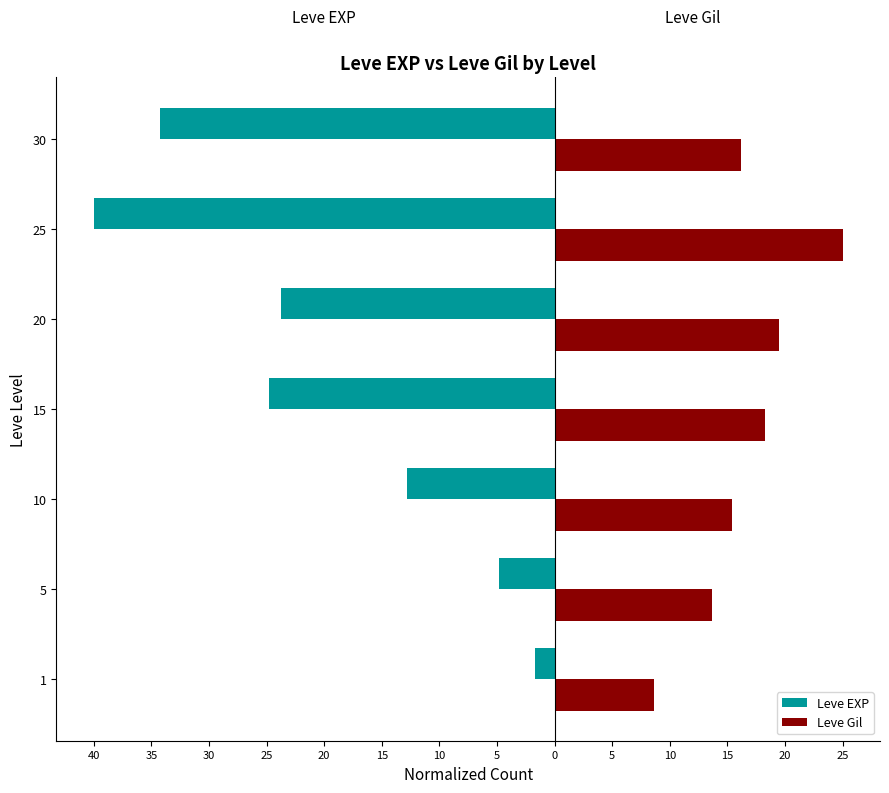

What is the minimum value shown in the chart?

-40.0